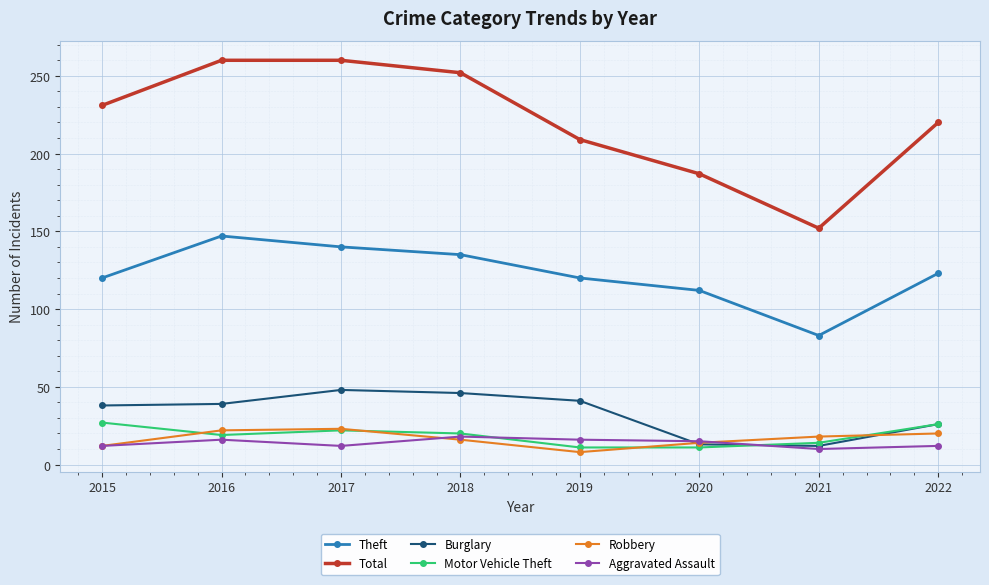

What are all the series names shown in the legend?

Theft, Total, Burglary, Motor Vehicle Theft, Robbery, Aggravated Assault